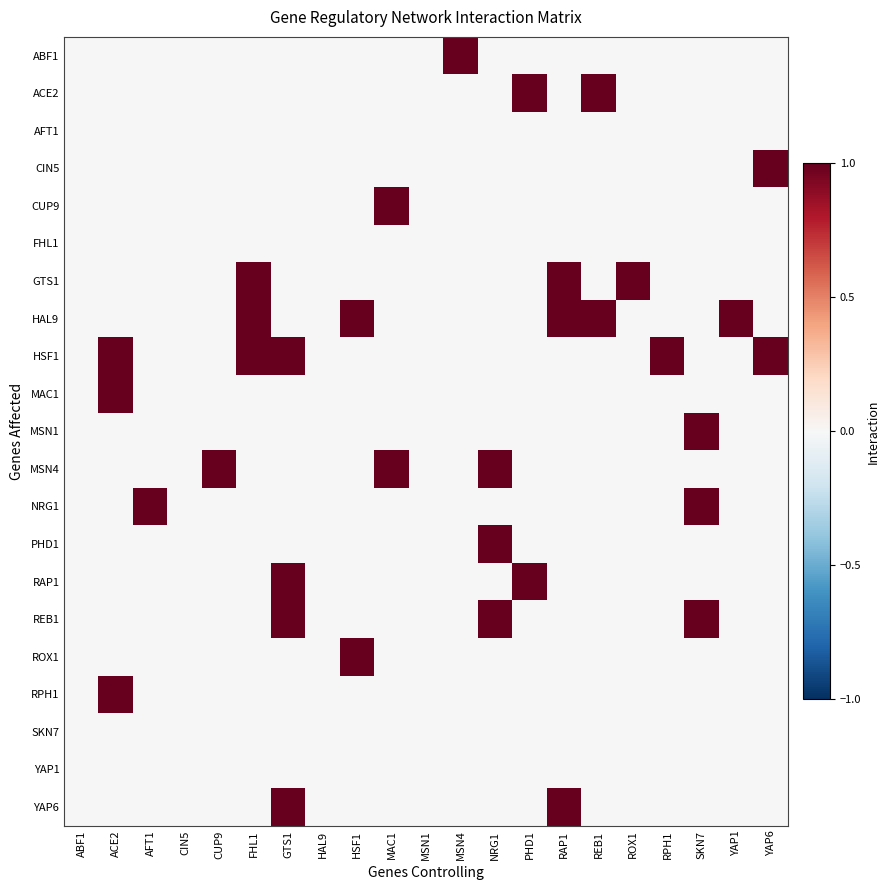

What is the maximum value shown in the chart?

1